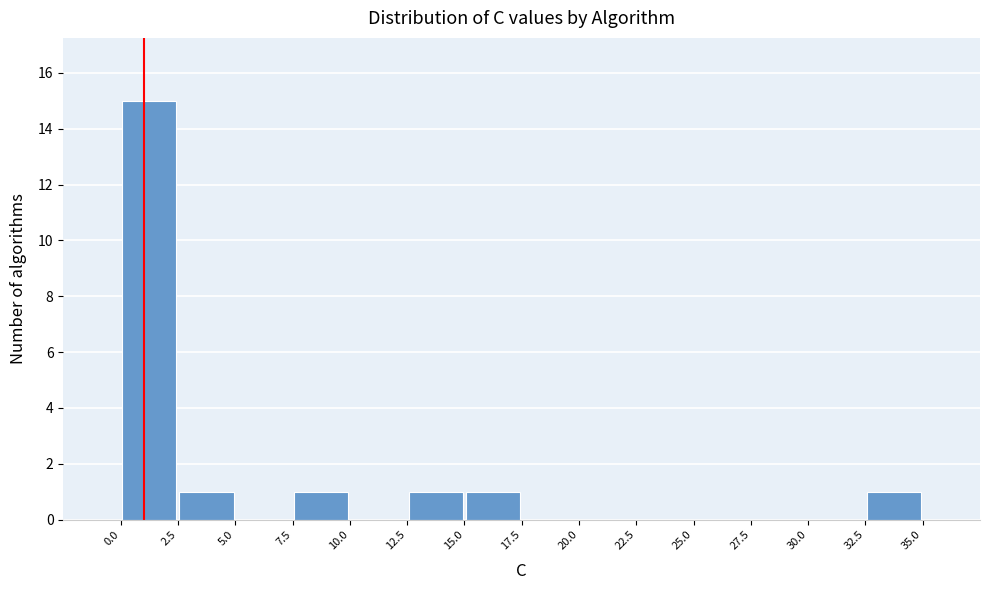

How tall is the bar that spans 15.0 to 17.5 on the x-axis? The values are not printed on the chart, so give them approximately, as read against the axis.

1